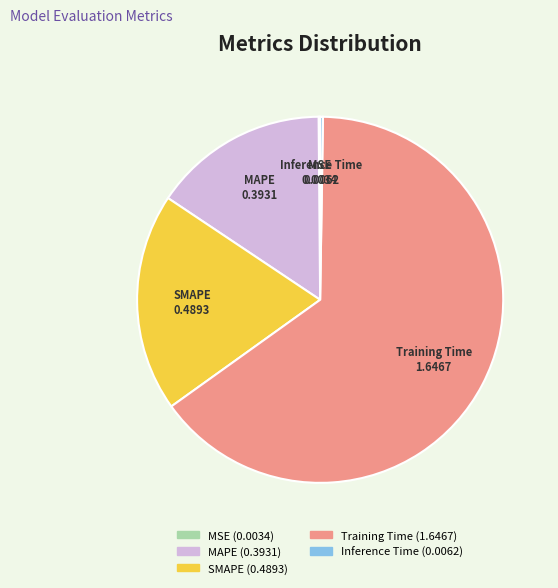

Which slice represents more than half of the pie?

Training Time